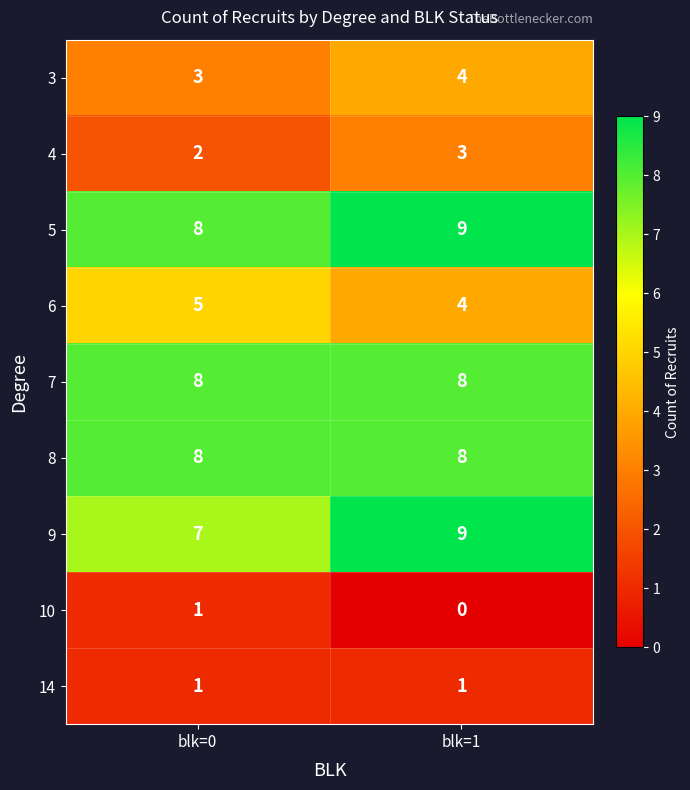

Which category has the lowest value in the 3 series?

blk=0